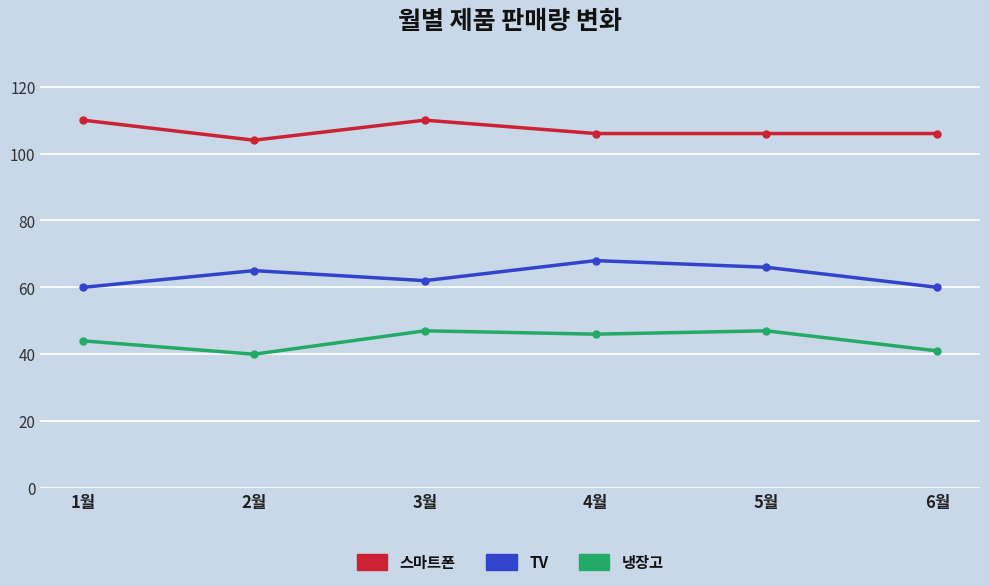

True or false: 스마트폰 and TV cross at least once.

False